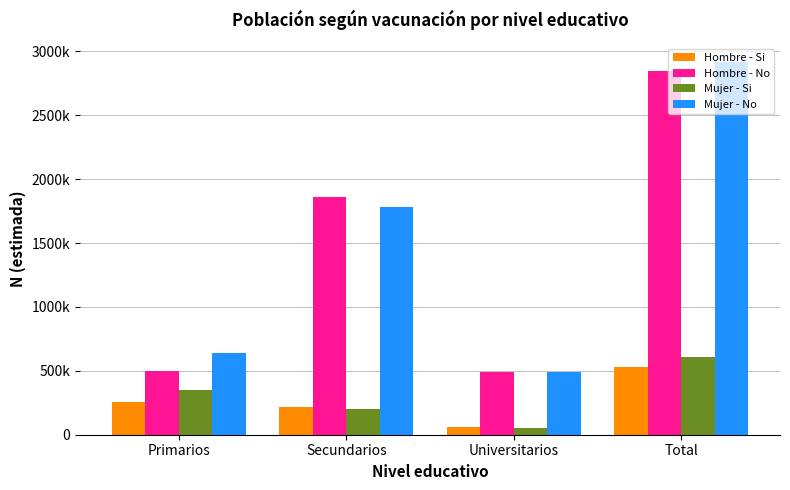

At which label does Mujer - Si reach its minimum?

Universitarios